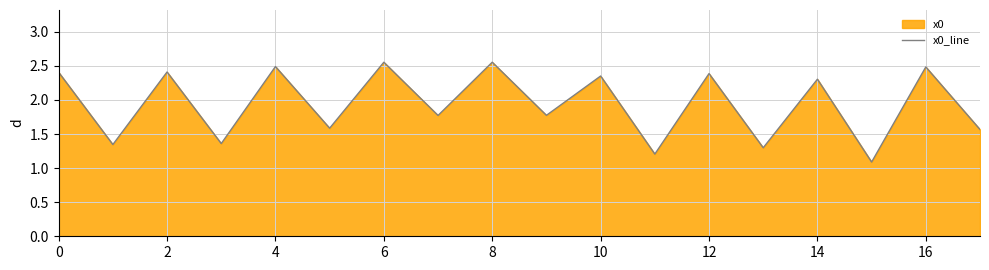

What is the minimum value shown in the chart?

1.1